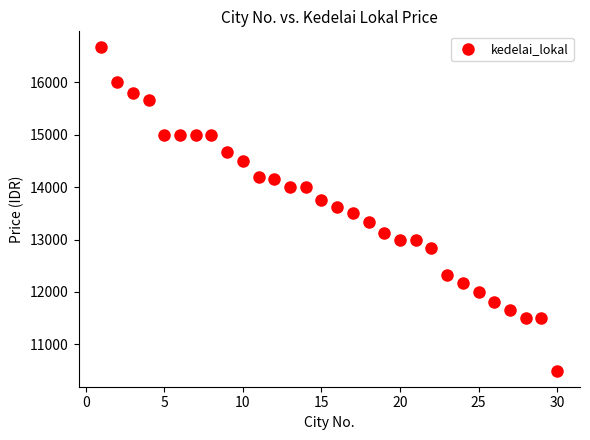

What is the range of X values (max minus min)?

29